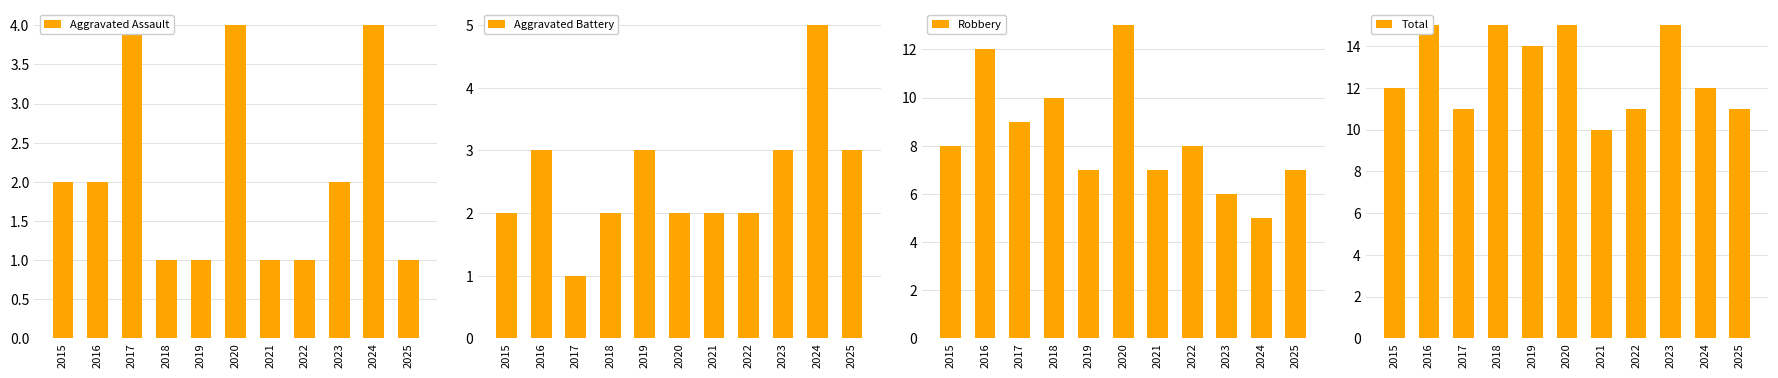

What is the difference between the highest and lowest values at 2022?

10